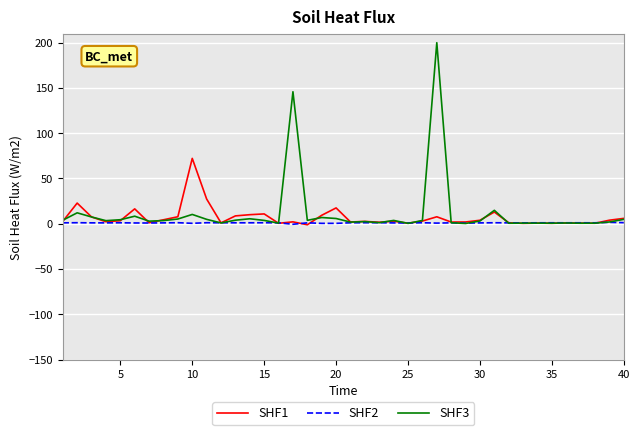

In SHF1, how many points are lower than both neighbors (excluding endpoints)?

12